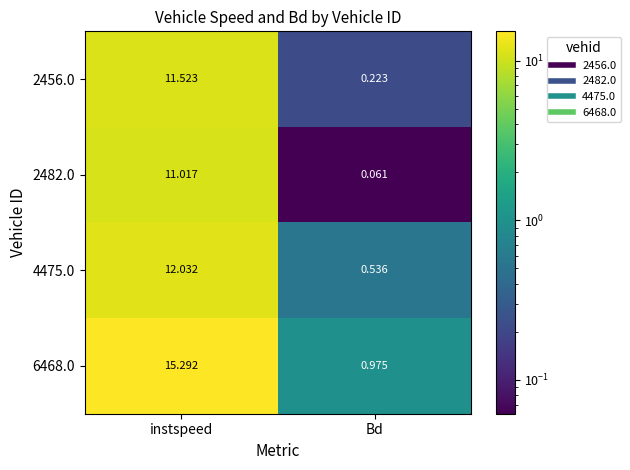

At which label does 2456.0 first exceed 11?

instspeed